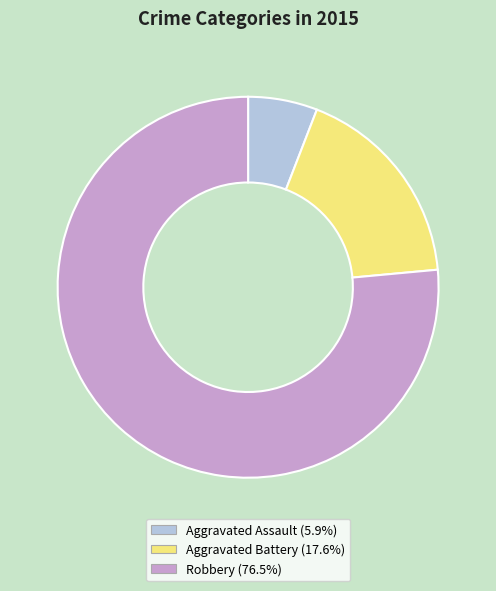

How many slices are in this pie chart?

3